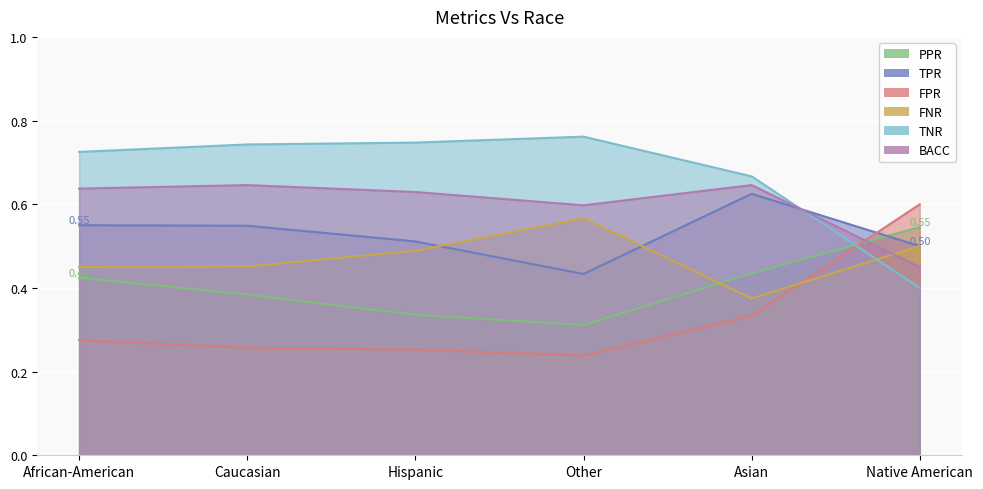

Where is the first local minimum for TNR?

Other